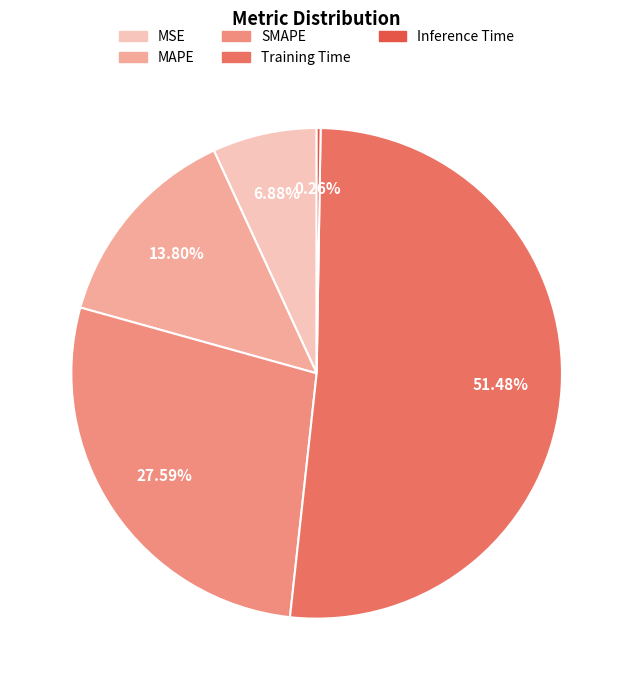

What percentage do SMAPE and MAPE together represent?

41.4%